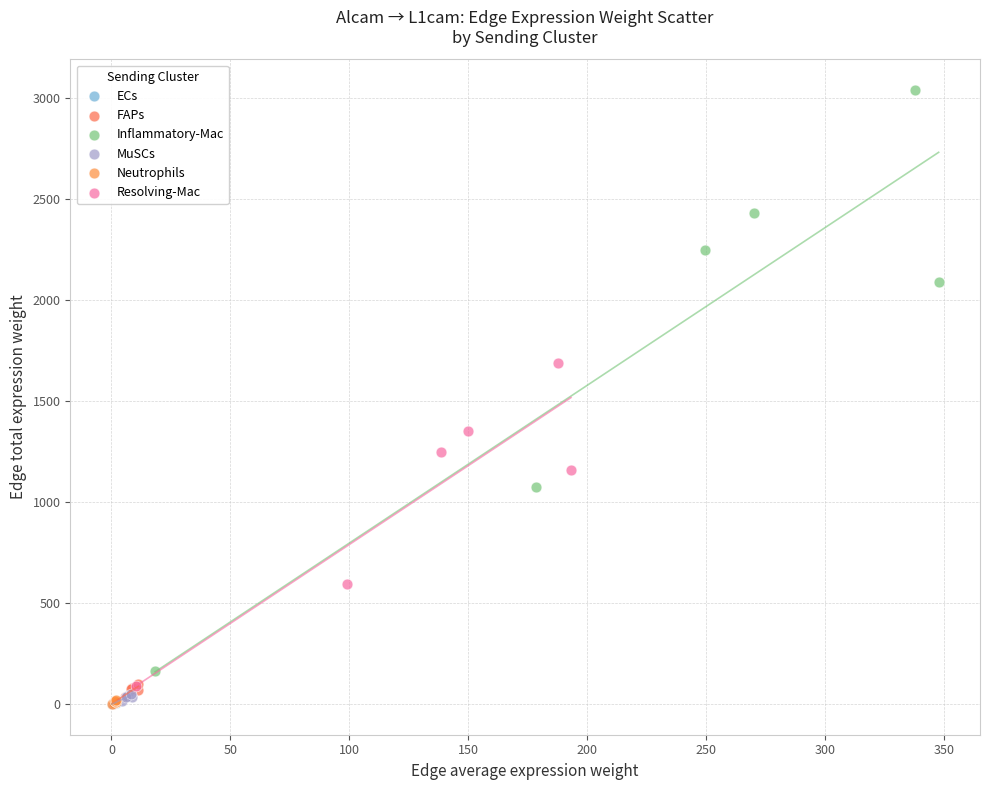

Which series reaches the maximum Y coordinate?

Inflammatory-Mac